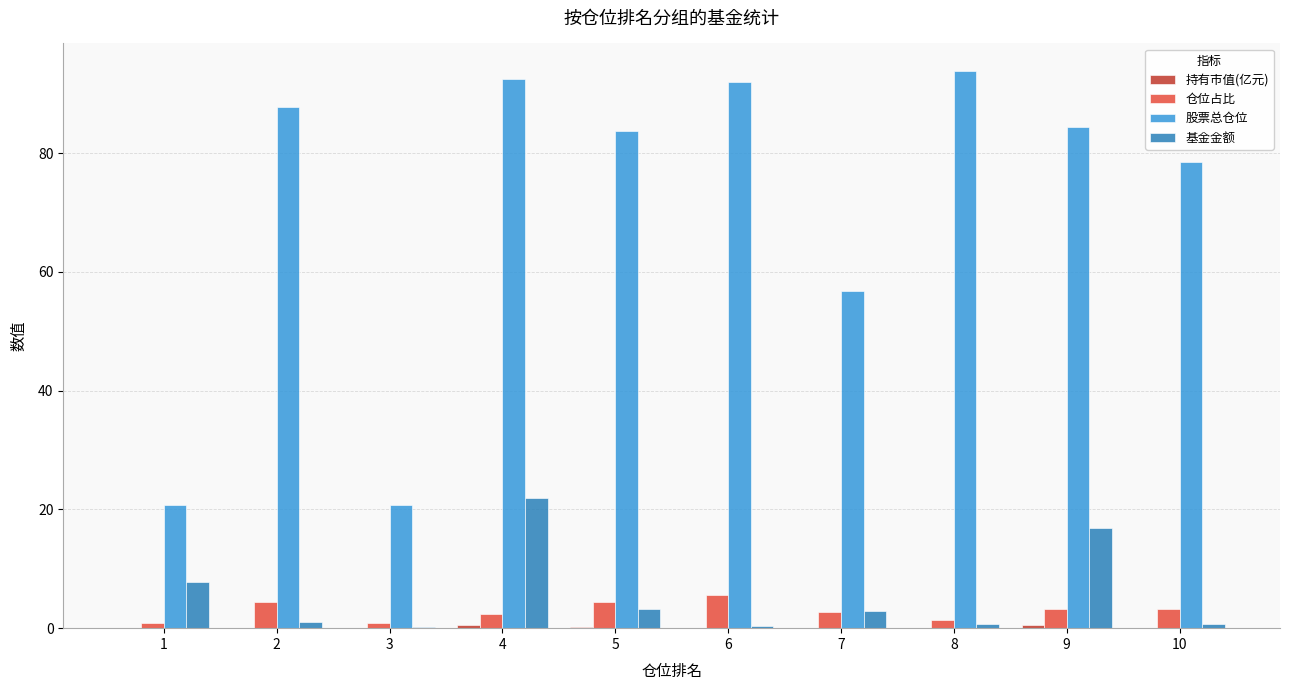

What is the average value of the 仓位占比 series?

2.9